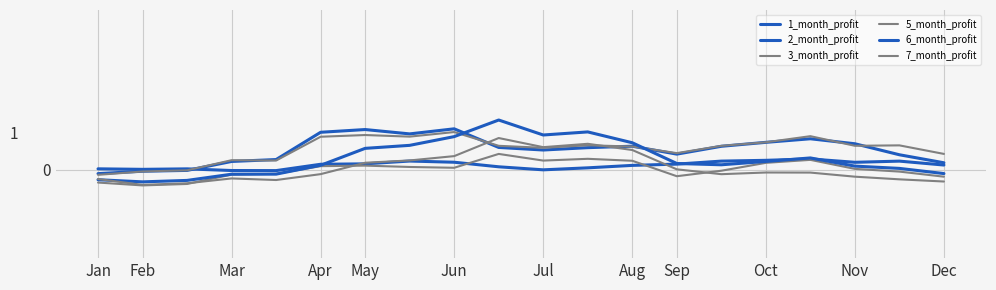

Where does the 7_month_profit series first go above 0?

May